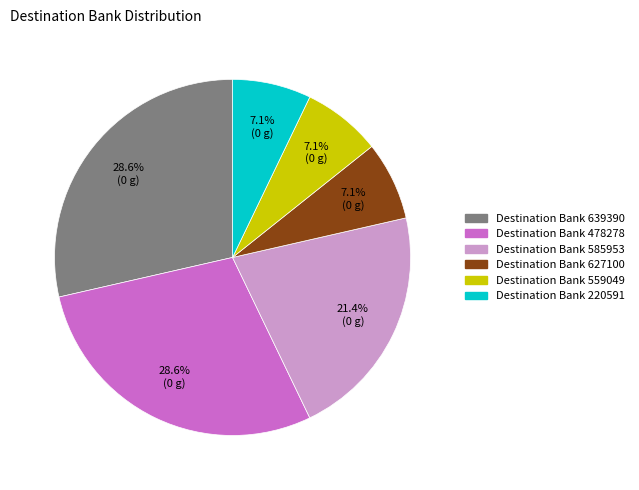

How many slices are in this pie chart?

6